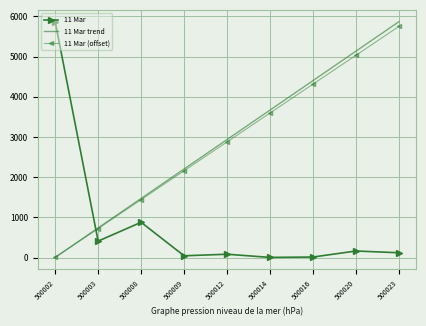

Is the value of 11 Mar at 500009 greater than the value of 11 Mar (offset) at 500008?

No